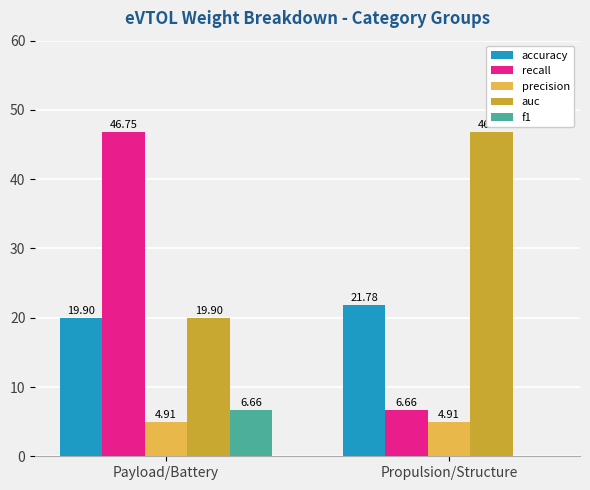

At which category is the sum across all series the highest?

Payload/Battery